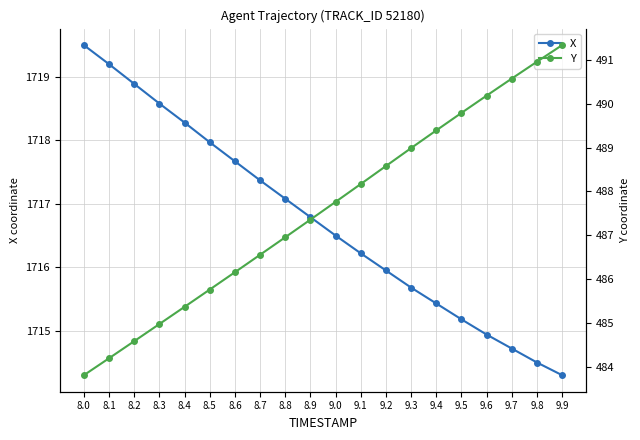

How many lines are shown in the chart?

2